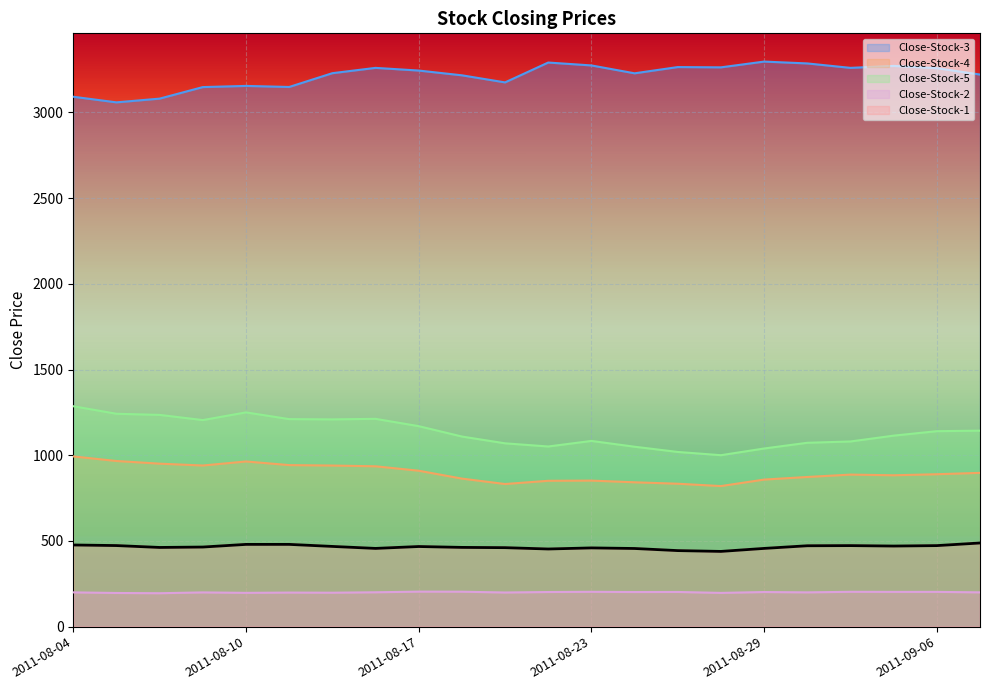

Which label corresponds to the largest value in the chart?

2011-08-29